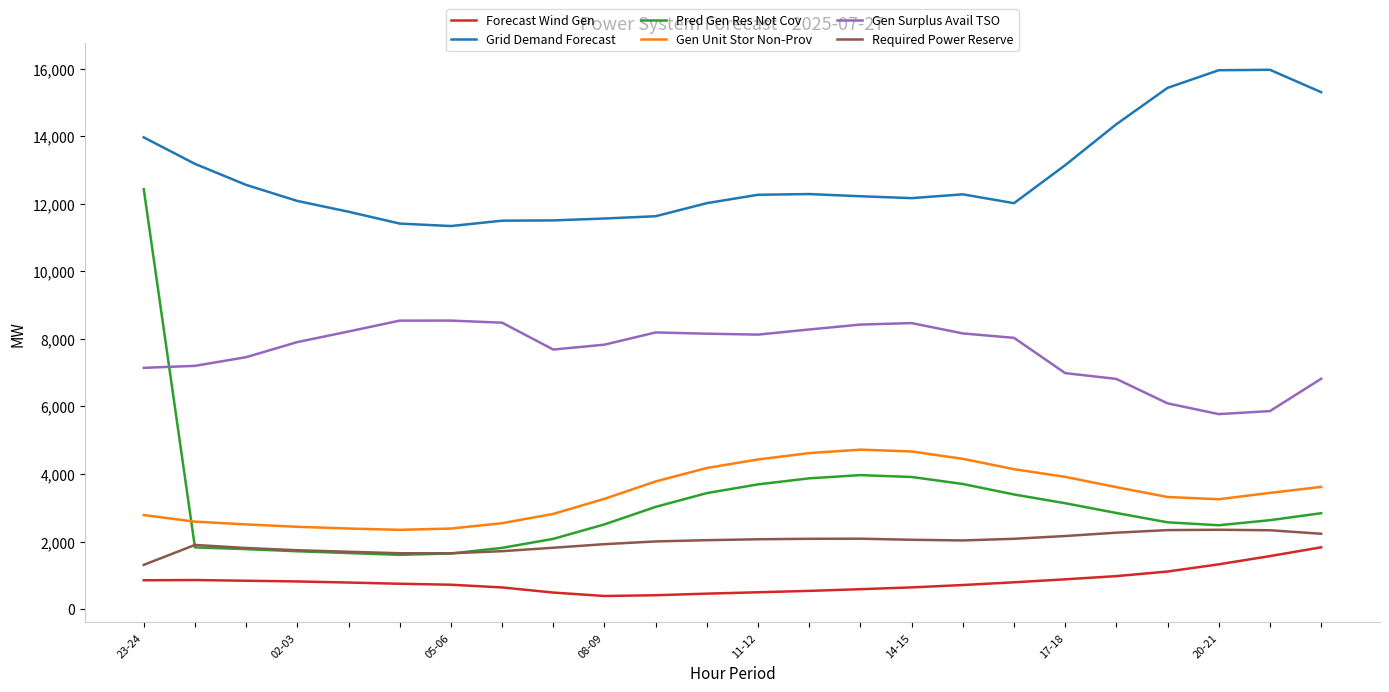

Which series has the widest spread of values?

Pred Gen Res Not Cov